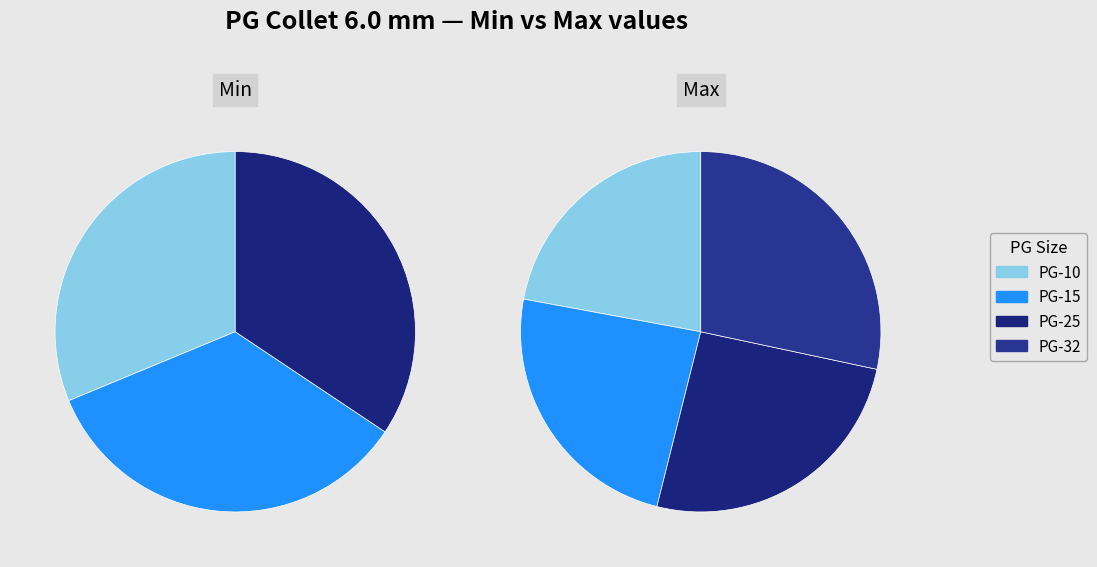

What is the largest slice in the pie chart?

PG-32